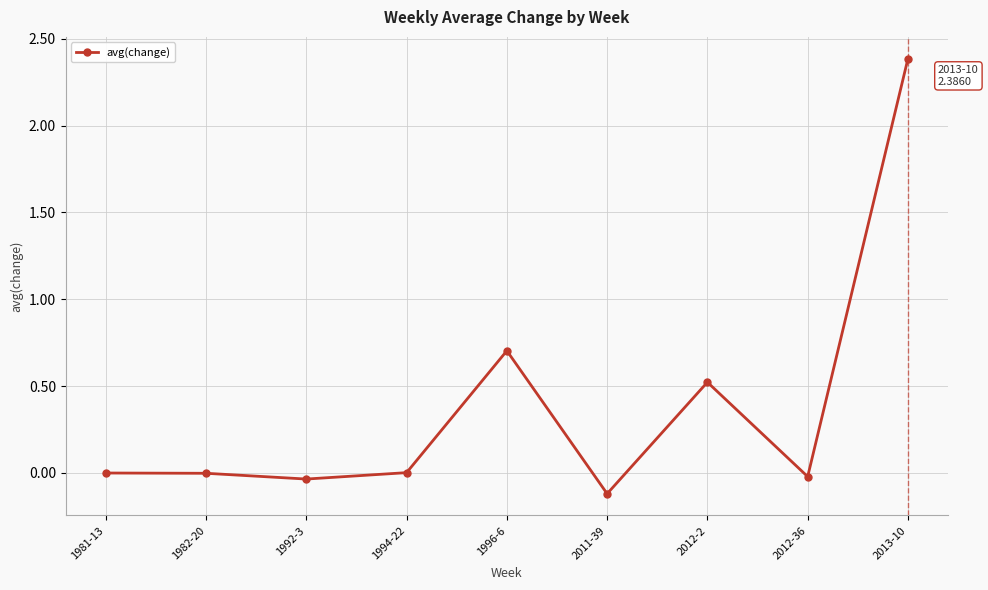

True or false: the data shows -0.0 at 1992-3.

True